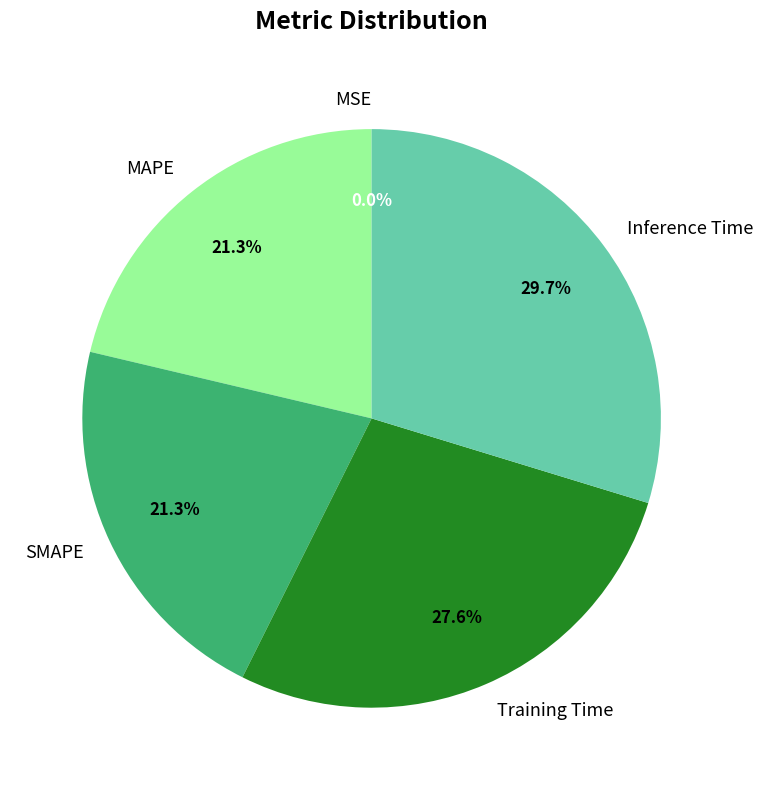

How much of the chart is everything except SMAPE?

78.7%